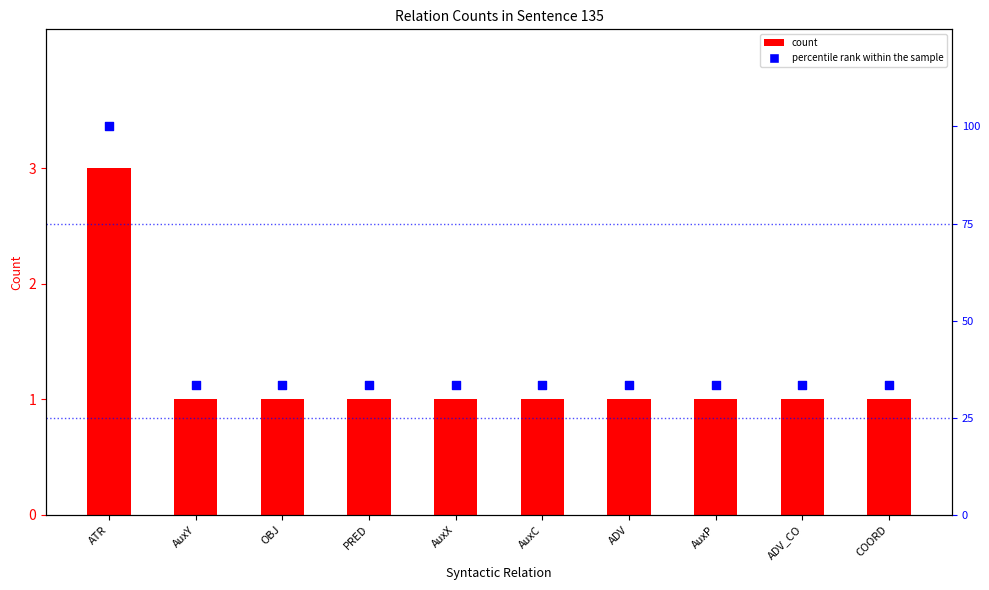

At which category is the sum across all series the highest?

ATR